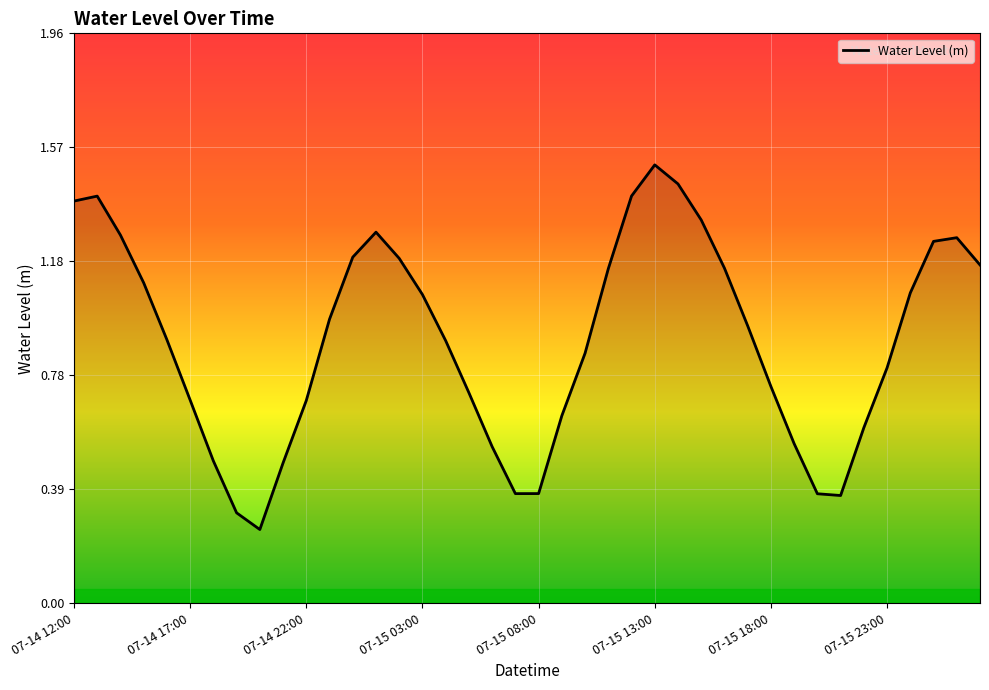

What is the greatest value displayed?

1.5